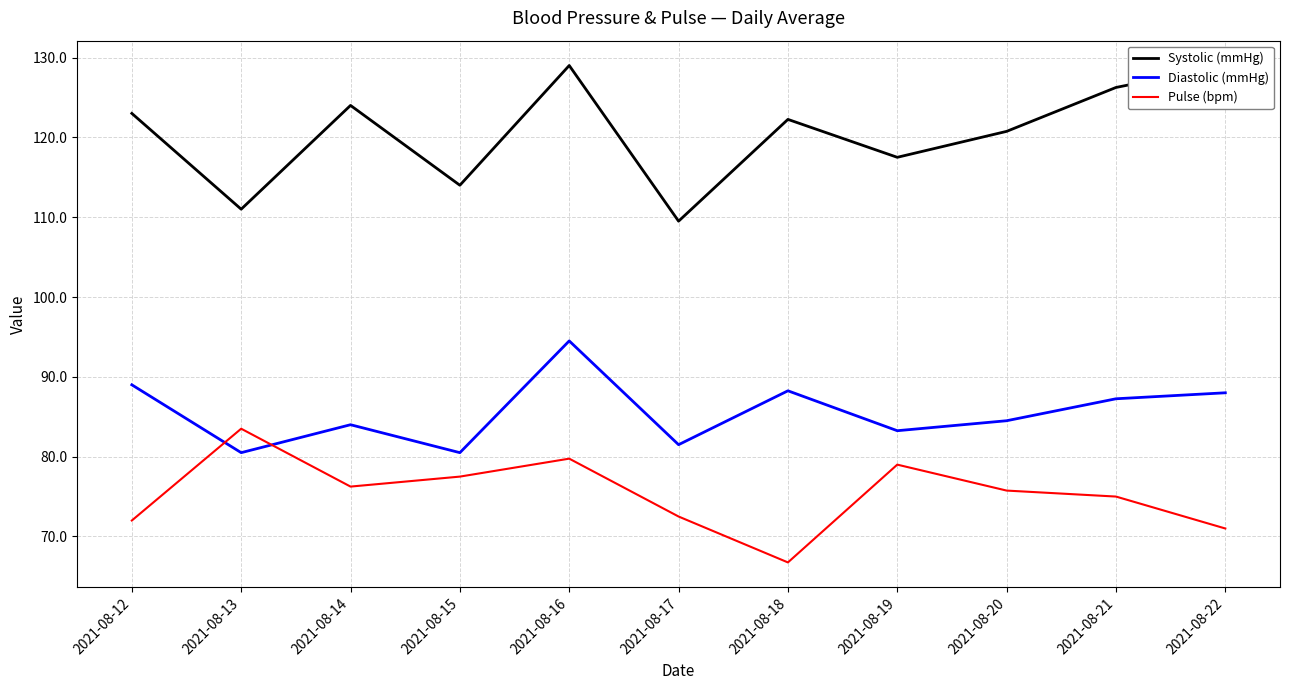

True or false: Systolic (mmHg) and Pulse (bpm) intersect in this chart.

False